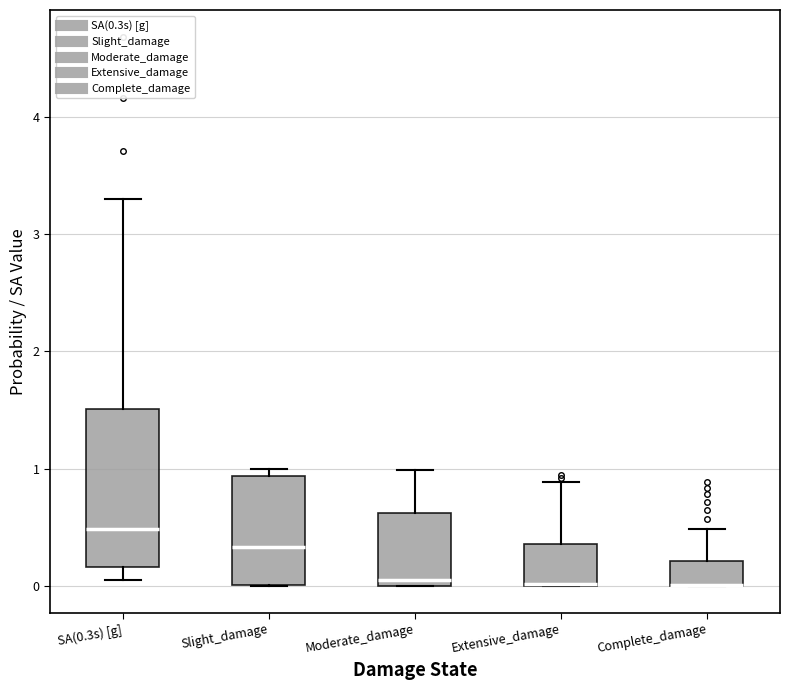

Reading left to right, transcribe this box plot: for each box, give where its median line is, the range the box spans, and where its two whiskers end, as read against the y-axis. The values are not printed on the chart, so give them approximately, as read against the axis.

SA(0.3s) [g]: median 0.5, box 0.2 to 1.5, whiskers 0.1 to 3.3
Slight_damage: median 0.3, box 0.0 to 0.9, whiskers 0.0 to 1.0
Moderate_damage: median 0.0 (just above the box's lower edge), box 0.0 to 0.6, whiskers 0.0 to 1.0
Extensive_damage: median 0.0 (drawn on the box's lower edge), box 0.0 to 0.4, whiskers 0.0 to 0.9
Complete_damage: median 0.0 (drawn on the box's lower edge), box 0.0 to 0.2, whiskers 0.0 to 0.5